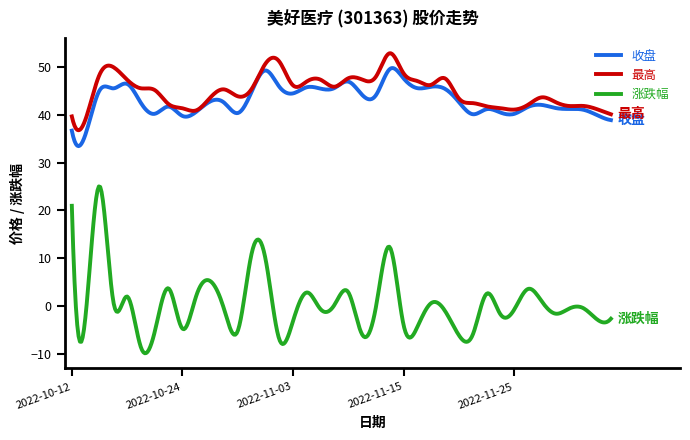

True or false: 涨跌幅 and 收盘 cross at least once.

False